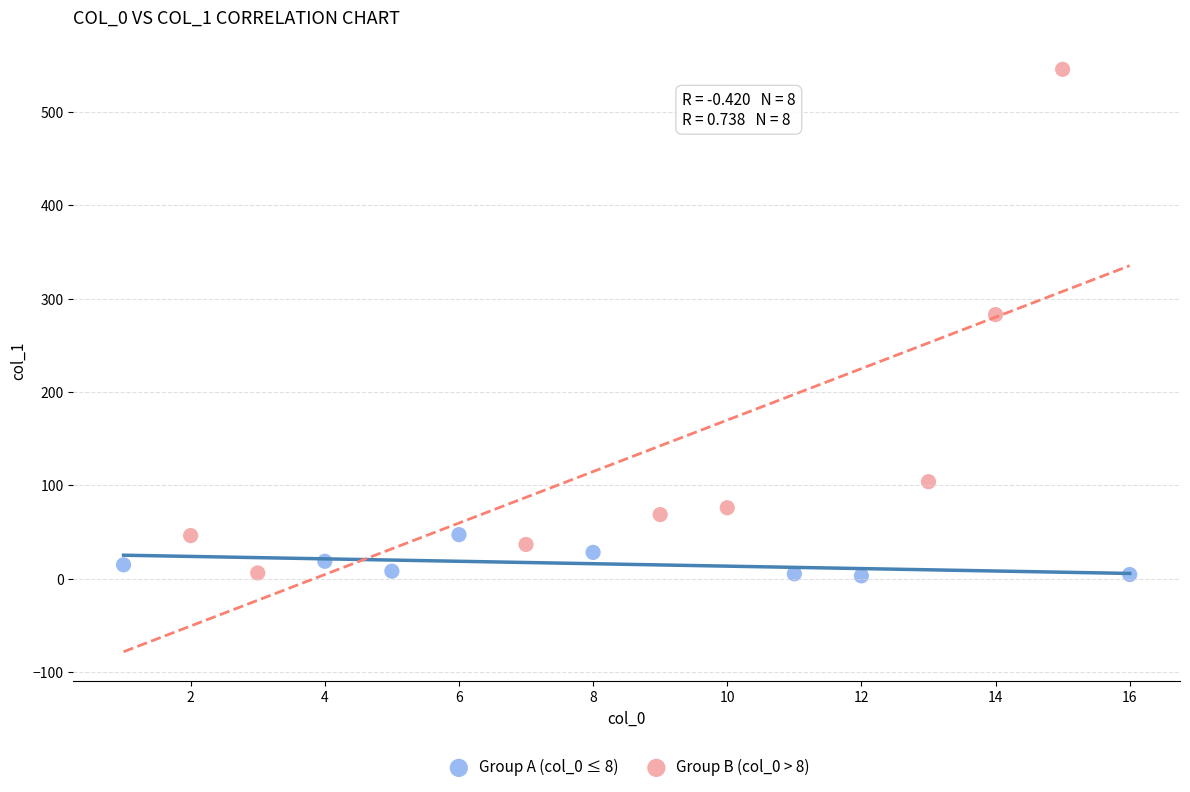

Which series contains the highest Y value?

Group B (col_0 > 8)